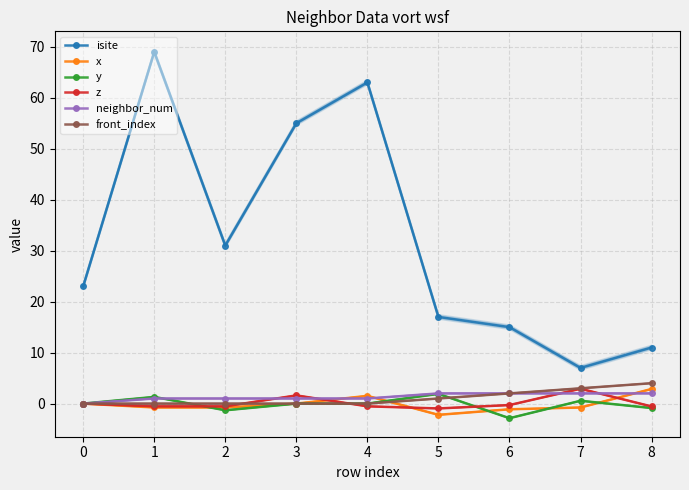

The y series shows 0.0 at 0. True or false?

True